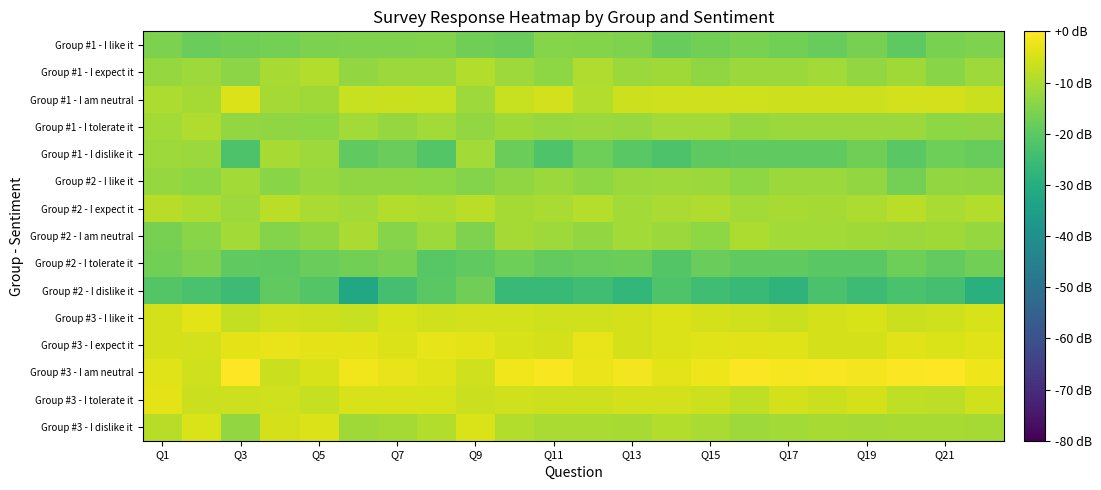

List the series in order of their peak value, highest first.

Group #3 - I am neutral, Group #3 - I expect it, Group #3 - I like it, Group #3 - I tolerate it, Group #3 - I dislike it, Group #1 - I am neutral, Group #2 - I expect it, Group #1 - I expect it, Group #1 - I tolerate it, Group #2 - I am neutral, Group #1 - I dislike it, Group #2 - I like it, Group #1 - I like it, Group #2 - I tolerate it, Group #2 - I dislike it